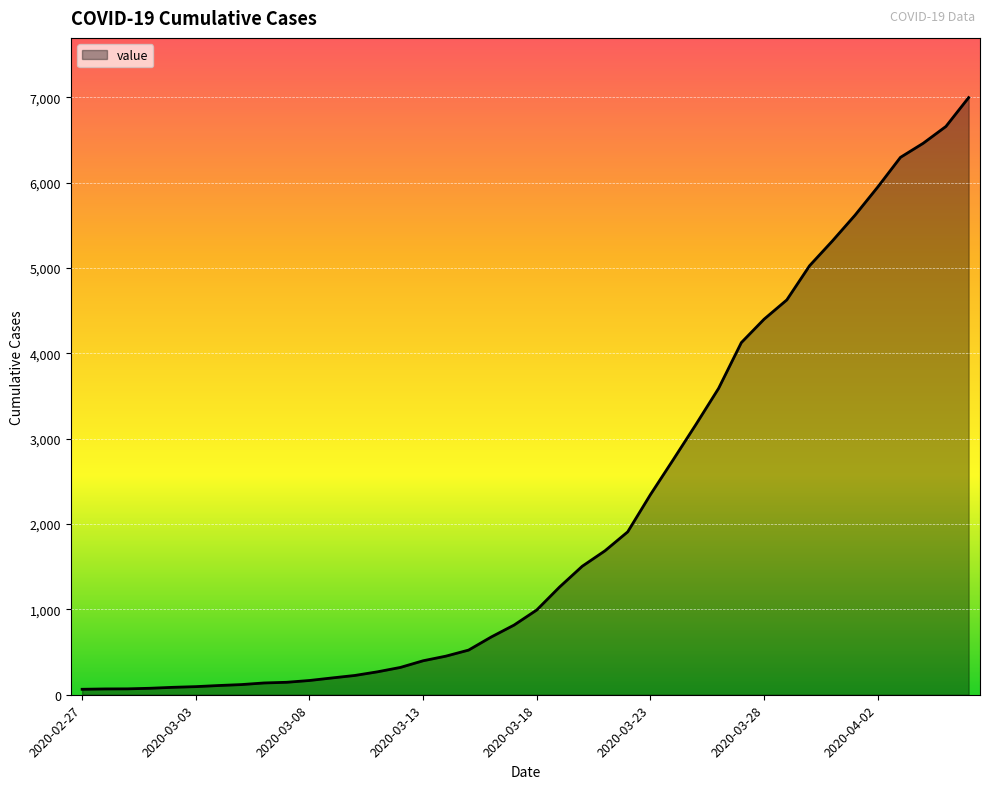

What is the greatest value displayed?

6995